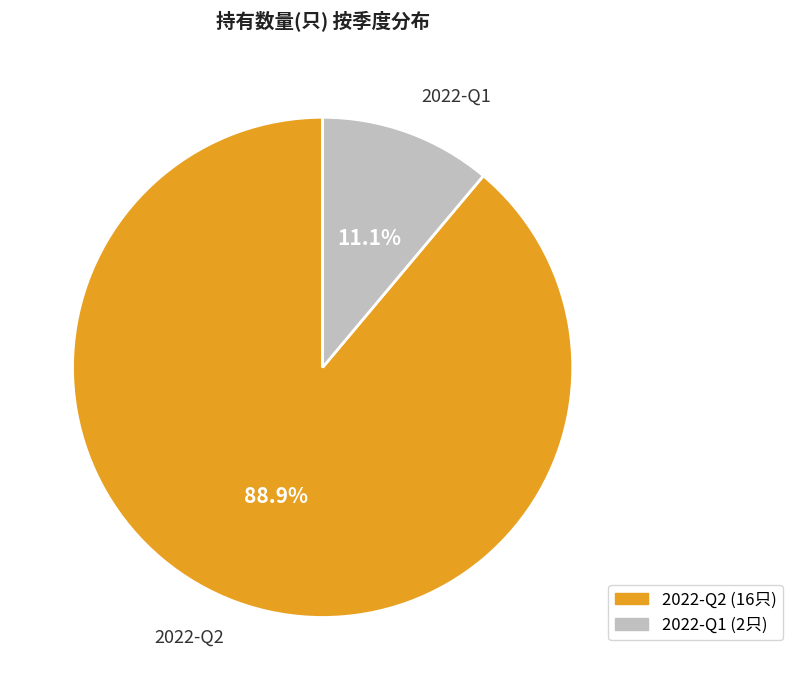

True or false: 2022-Q1 accounts for 11% of the total.

True